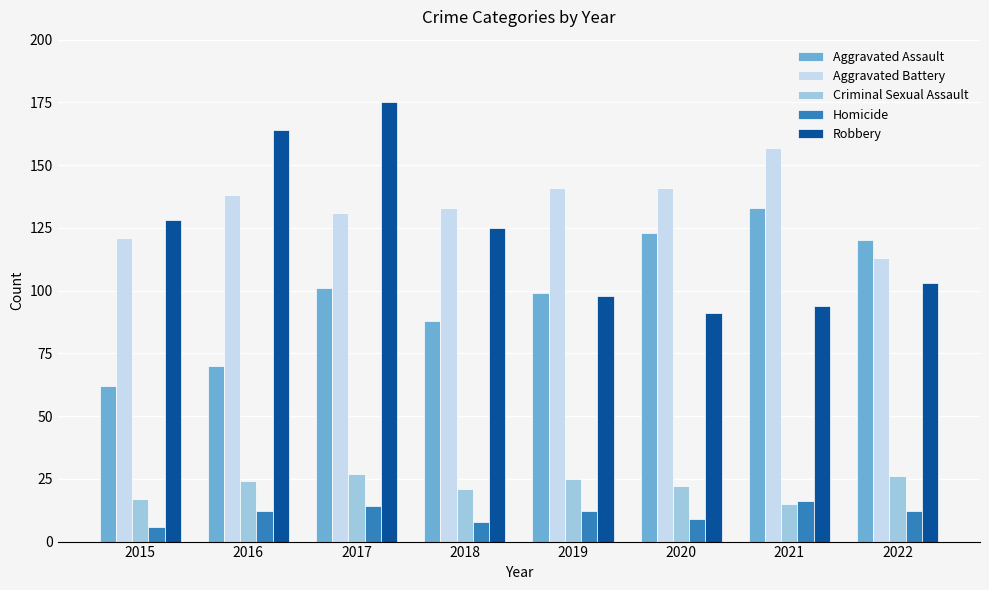

Reading left to right, extract all data points from this chart.

Aggravated Assault: 2015=62	2016=70	2017=101	2018=88	2019=99	2020=123	2021=133	2022=120
Aggravated Battery: 2015=121	2016=138	2017=131	2018=133	2019=141	2020=141	2021=157	2022=113
Criminal Sexual Assault: 2015=17	2016=24	2017=27	2018=21	2019=25	2020=22	2021=15	2022=26
Homicide: 2015=6	2016=12	2017=14	2018=8	2019=12	2020=9	2021=16	2022=12
Robbery: 2015=128	2016=164	2017=175	2018=125	2019=98	2020=91	2021=94	2022=103